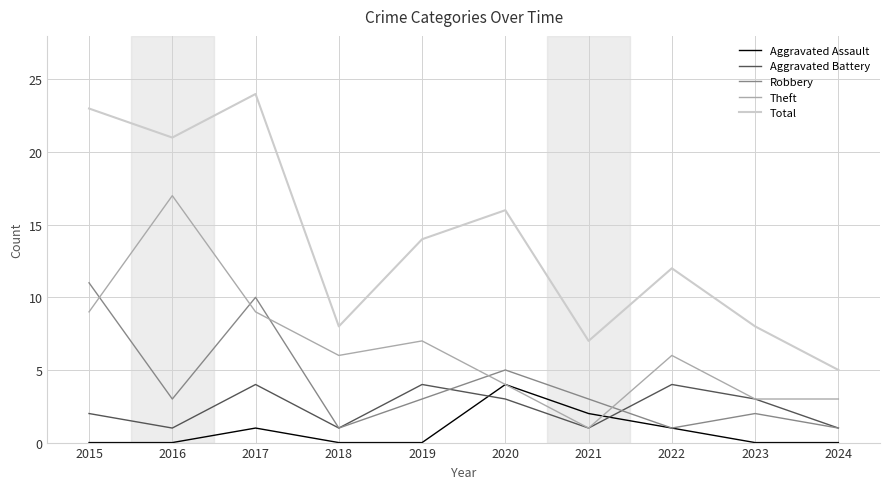

Which category has the highest value across all series?

2017